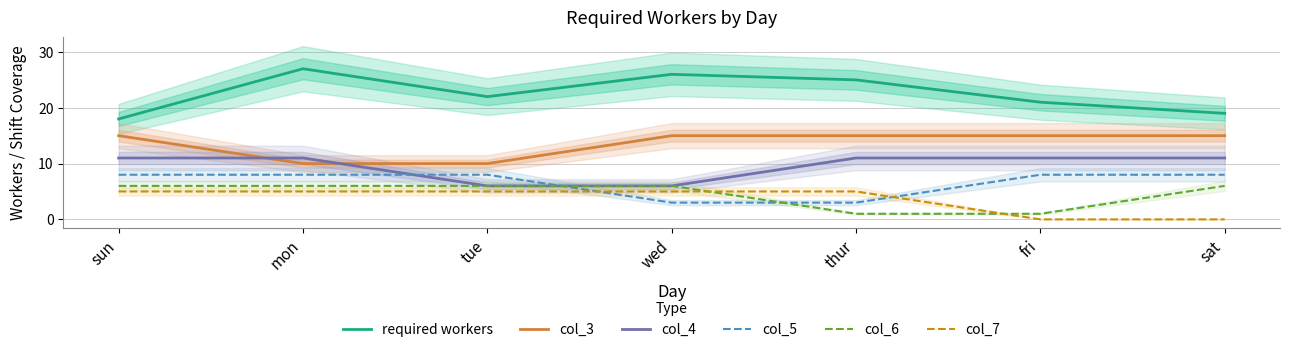

Is the value of col_7 at tue greater than the value of required workers at mon?

No